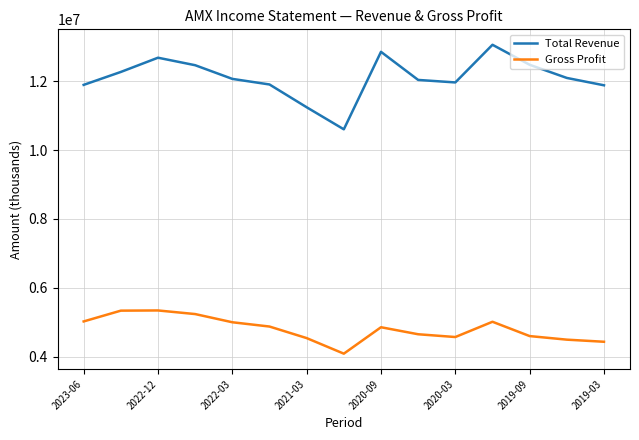

True or false: Total Revenue and Gross Profit intersect in this chart.

False